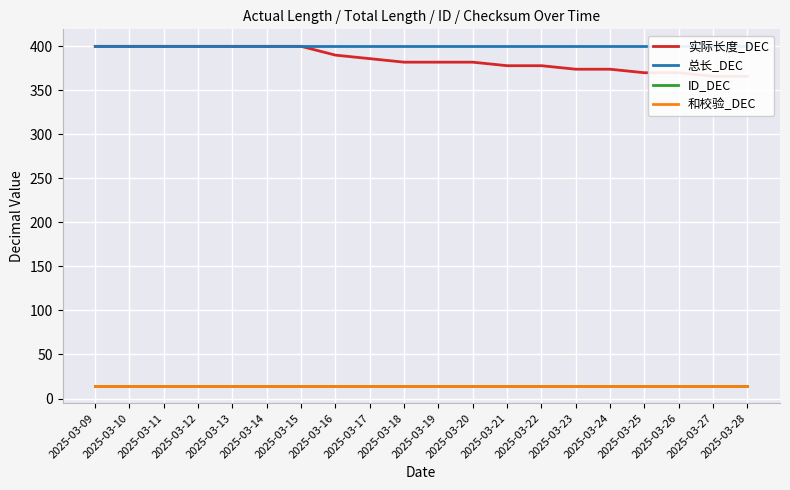

What value does the 和校验_DEC series have at 2025-03-09?

14